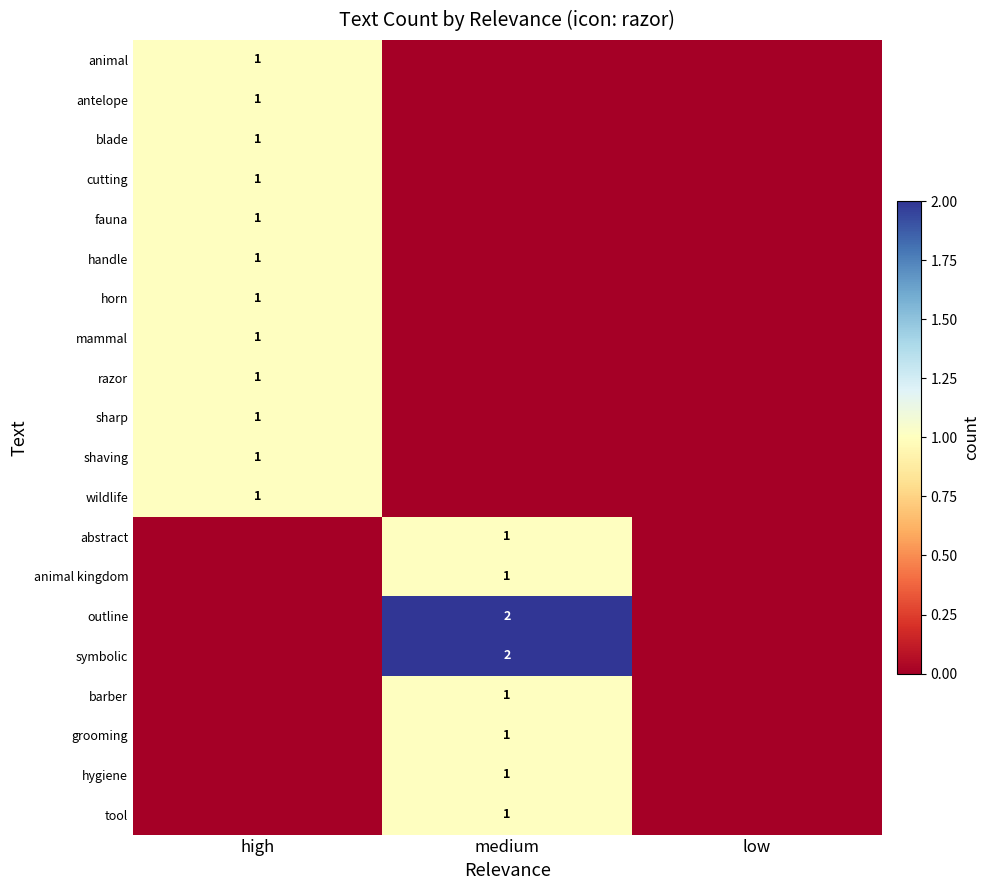

Is it true that cutting equals 2 at high?

False